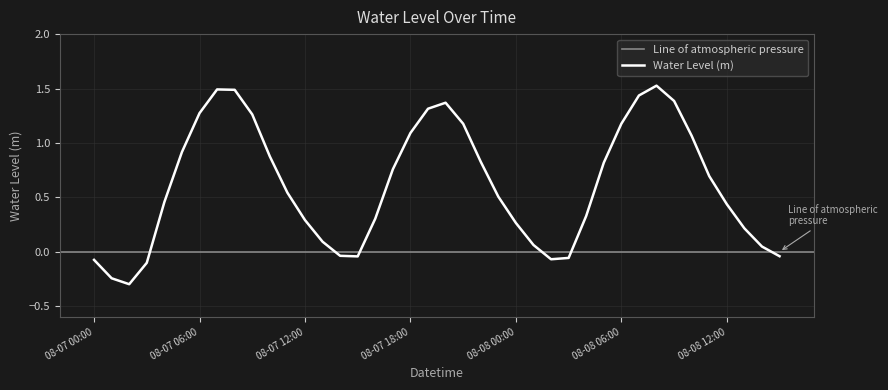

Where is the first local maximum?

08-07 07:00